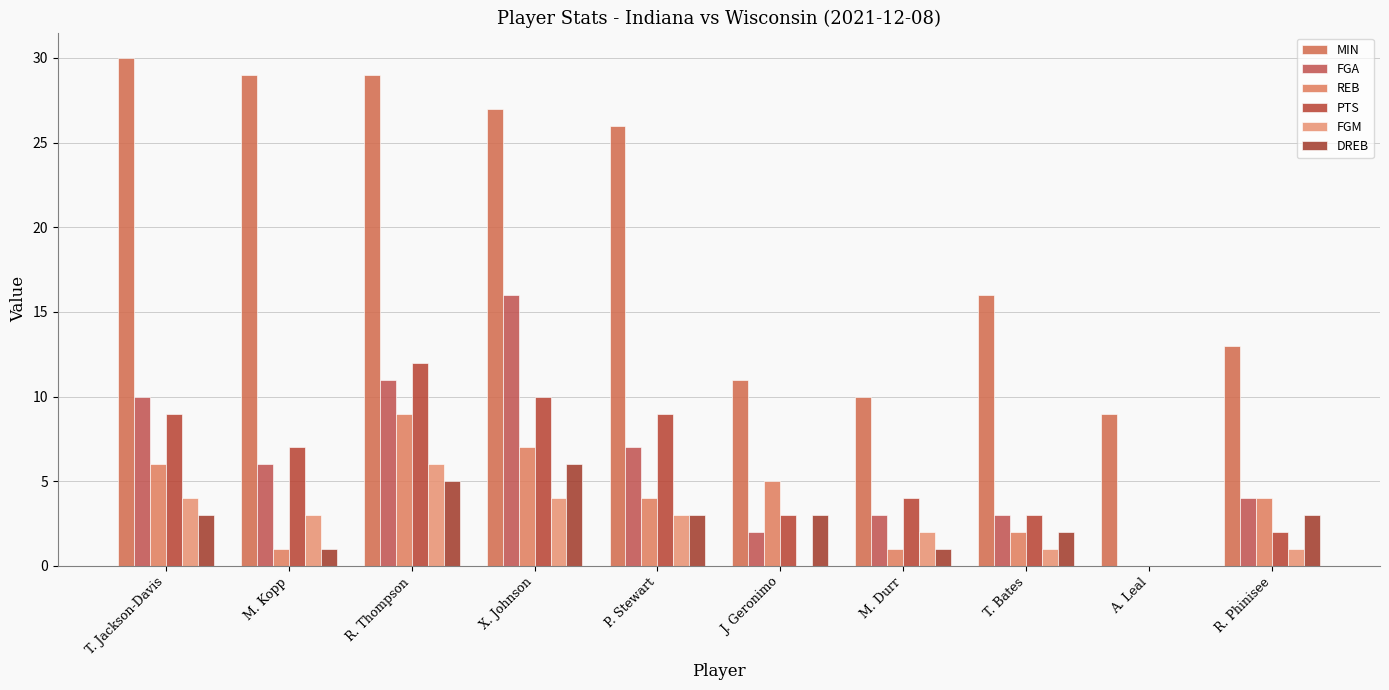

Is the value of PTS at J. Geronimo greater than the value of REB at T. Jackson-Davis?

No